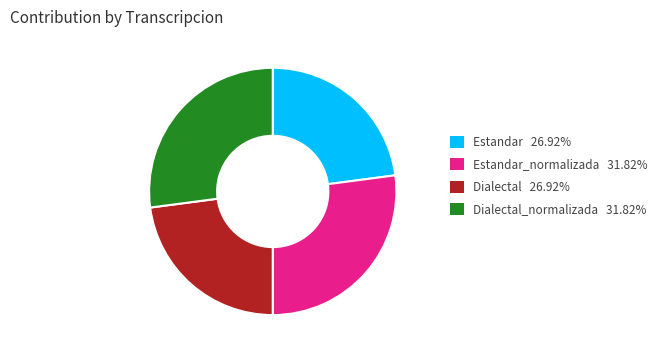

Does any single category account for the majority?

No